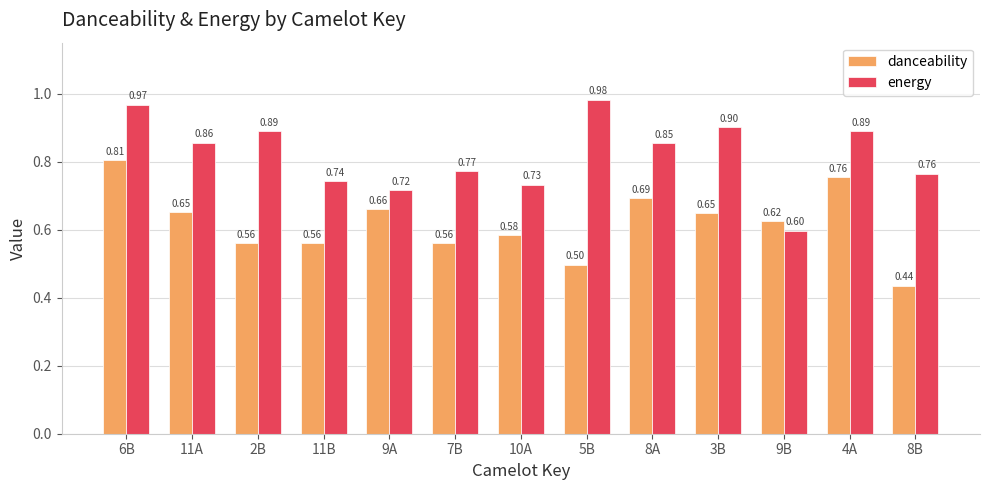

What are all the series names shown in the legend?

danceability, energy